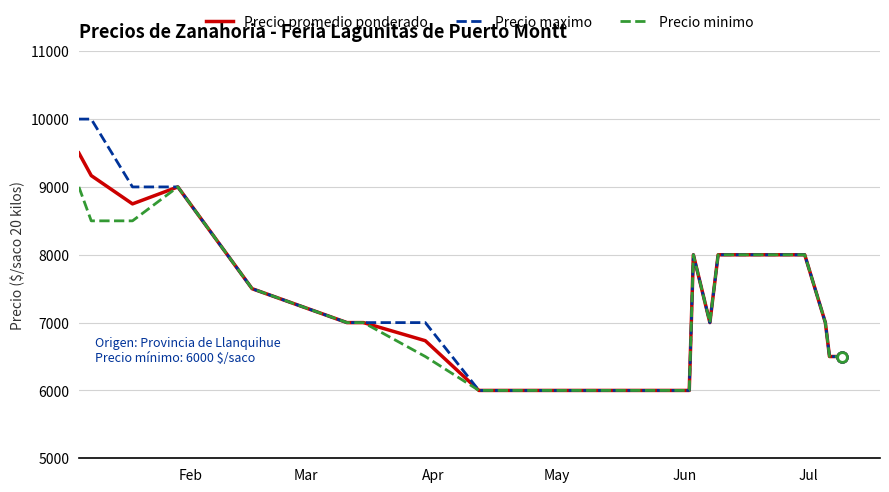

What is the smallest value displayed?

6000